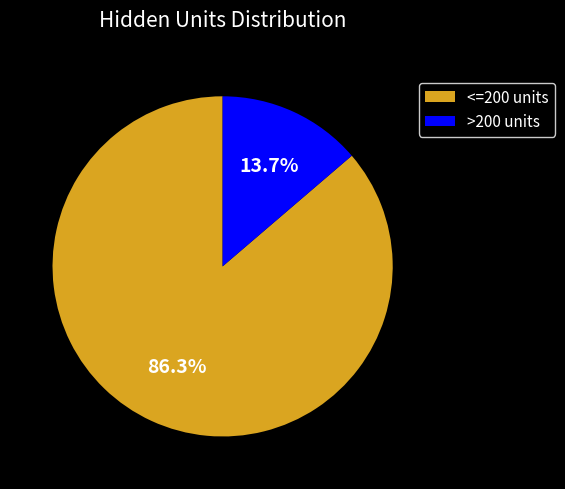

What is the ratio of the value at <=200 units to the value at >200 units?

6.3